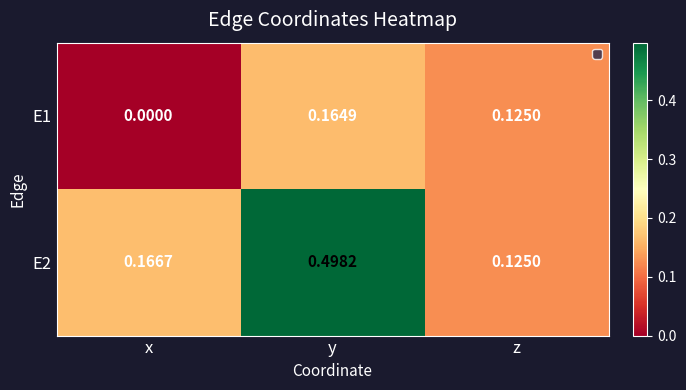

Count the number of data series in this chart.

2